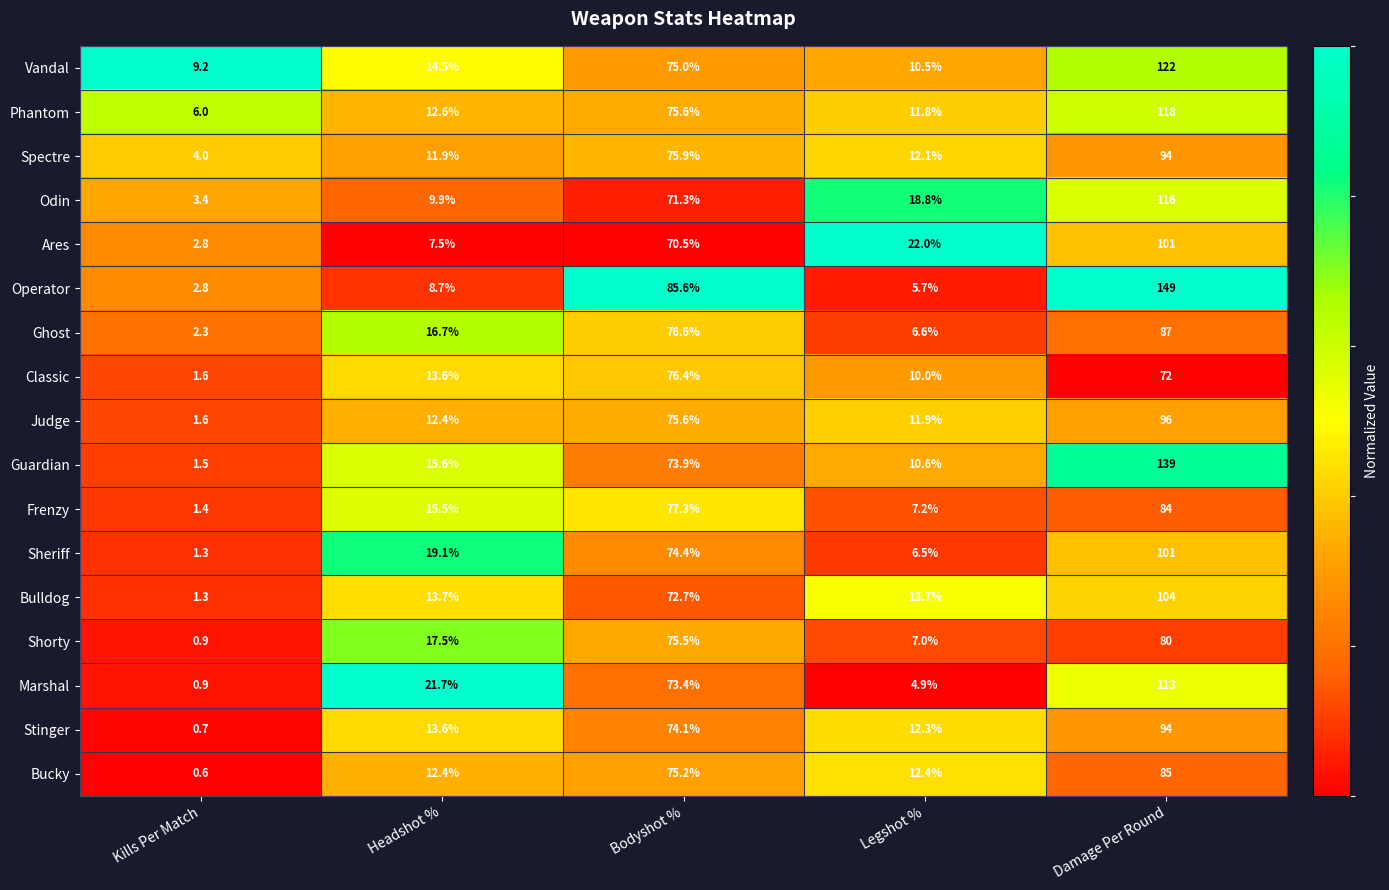

Between Kills Per Match and Headshot %, which series saw the biggest shift?

Marshal